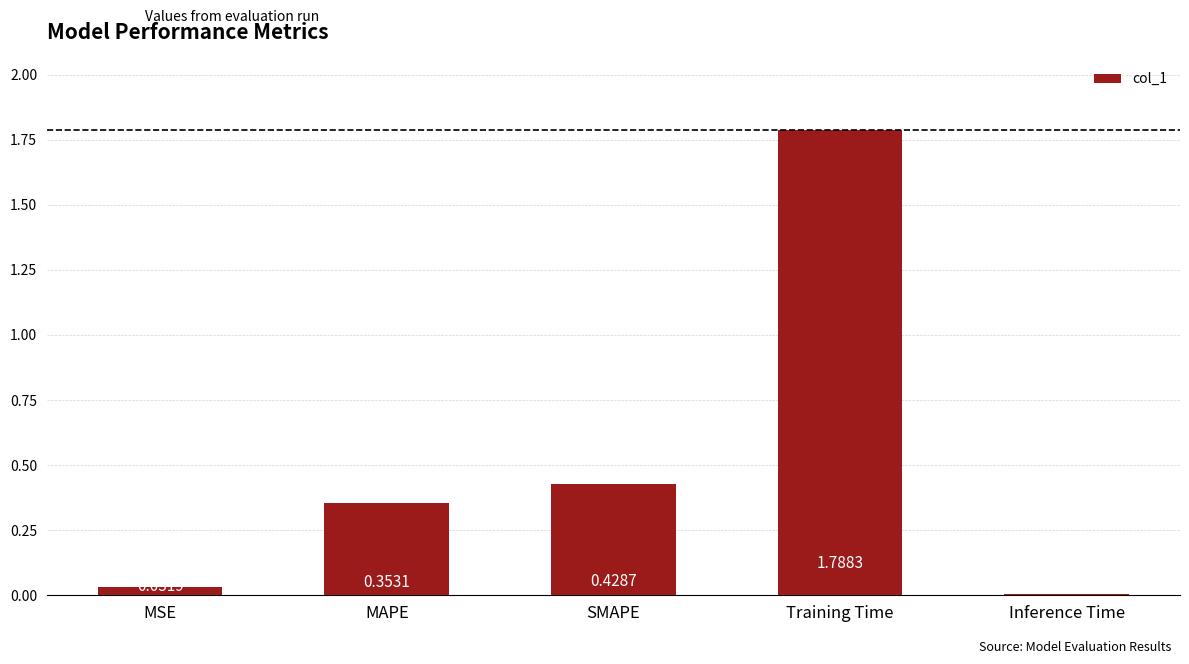

What is the change in value from SMAPE to Inference Time?

-0.4